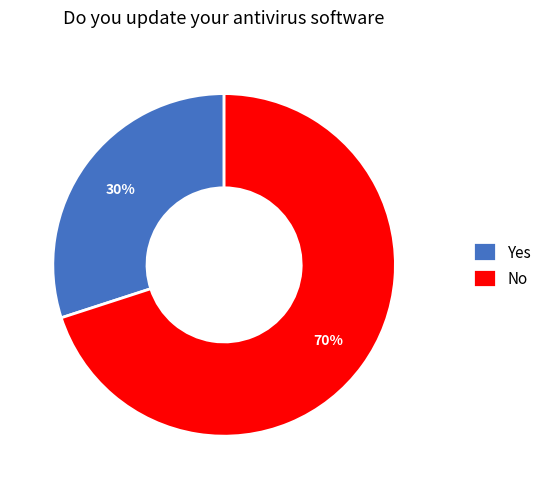

Rank the categories by value from lowest to highest.

Yes, No